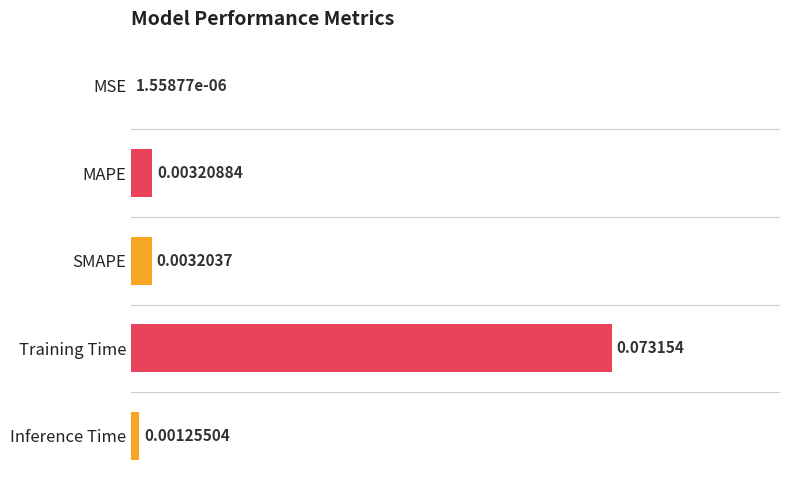

Are the bars horizontal?

Yes